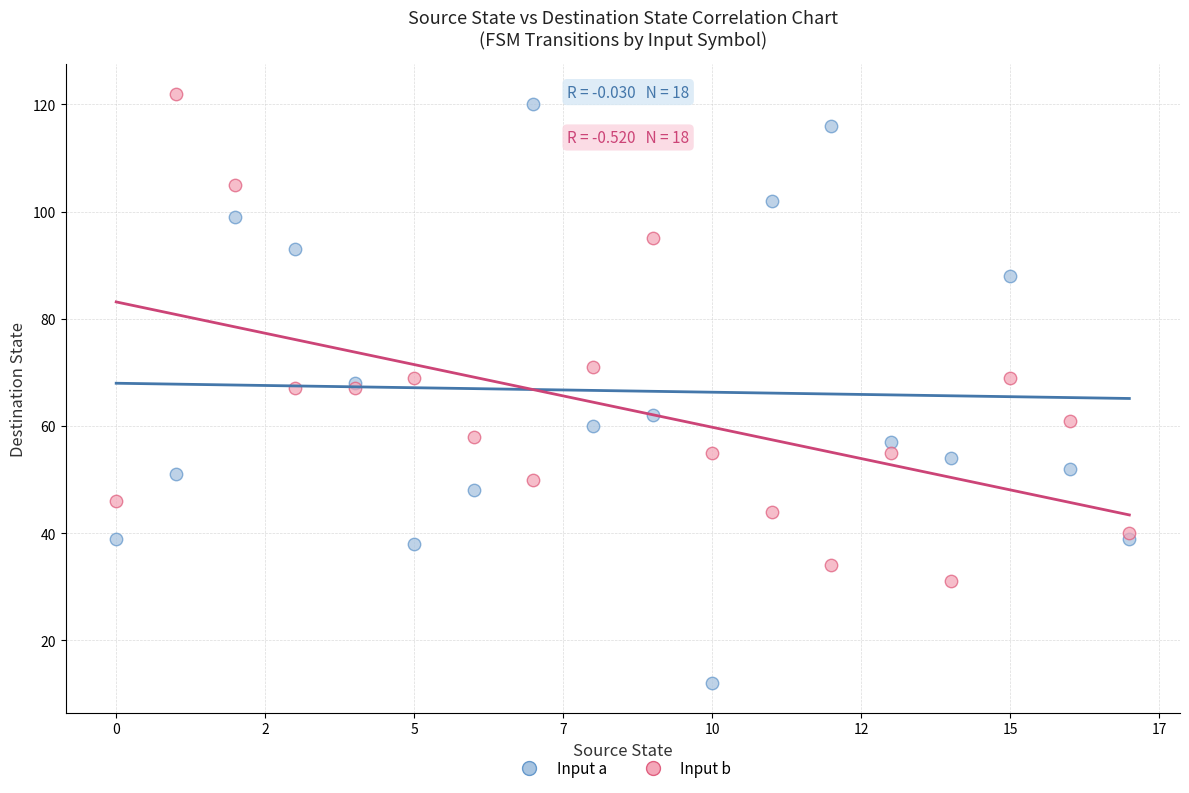

Which series has the widest spread of Y values?

Input a